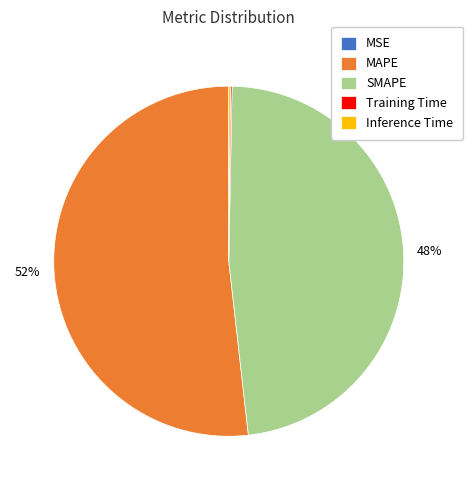

What is the largest slice in the pie chart?

MAPE